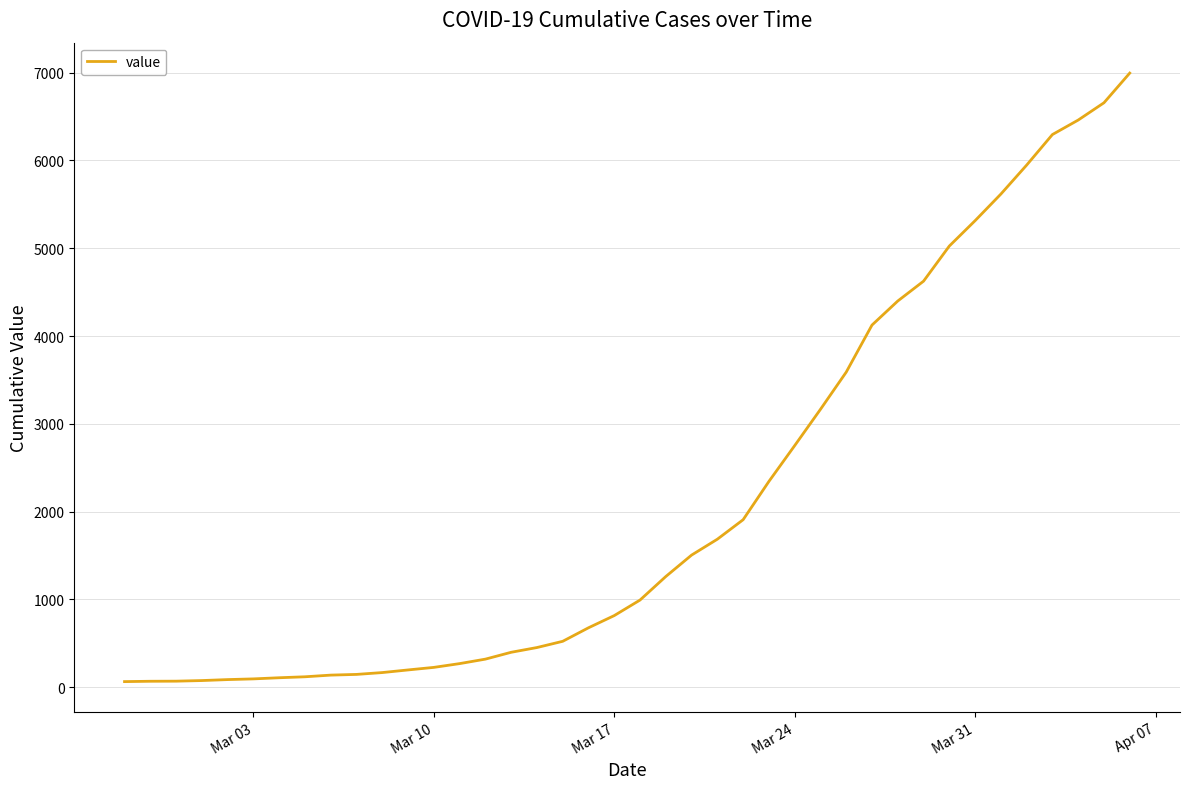

What is the greatest value displayed?

6995